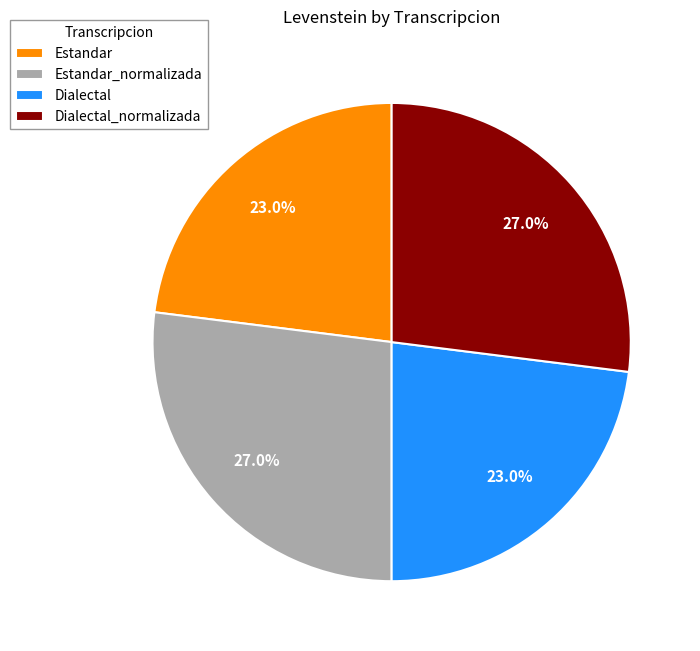

What percentage is the Estandar slice, to the nearest percent?

23%